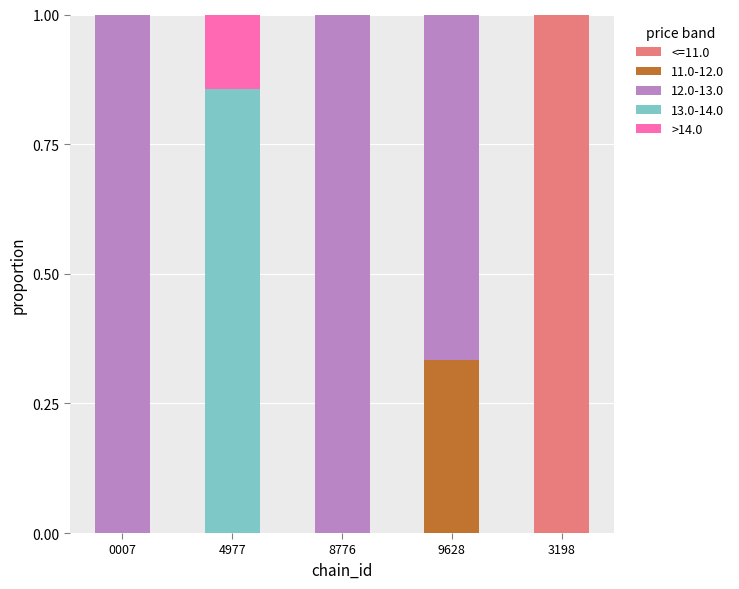

How many categories are shown in the chart?

5